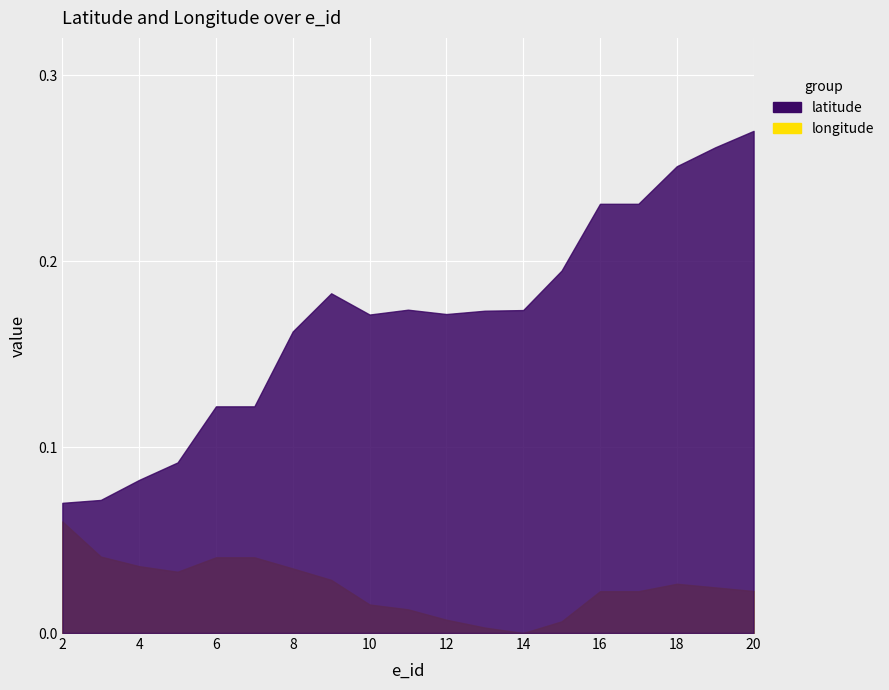

What is the difference between the maximum and minimum values in the longitude series?

0.1